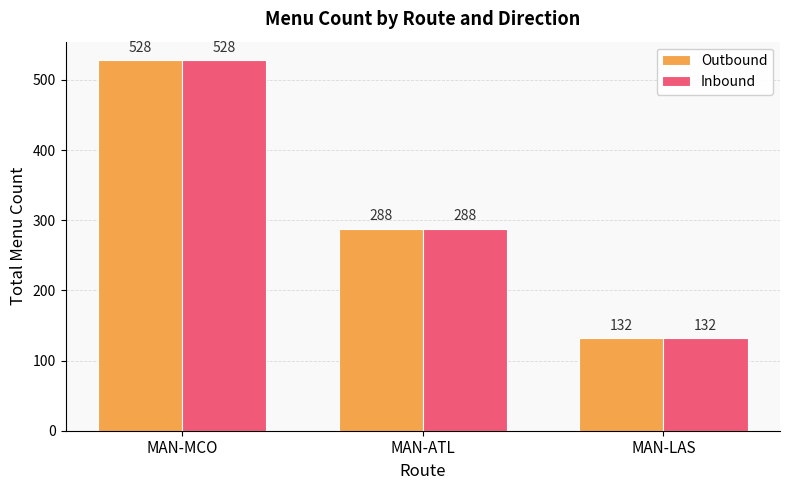

At which category is the sum across all series the highest?

MAN-MCO